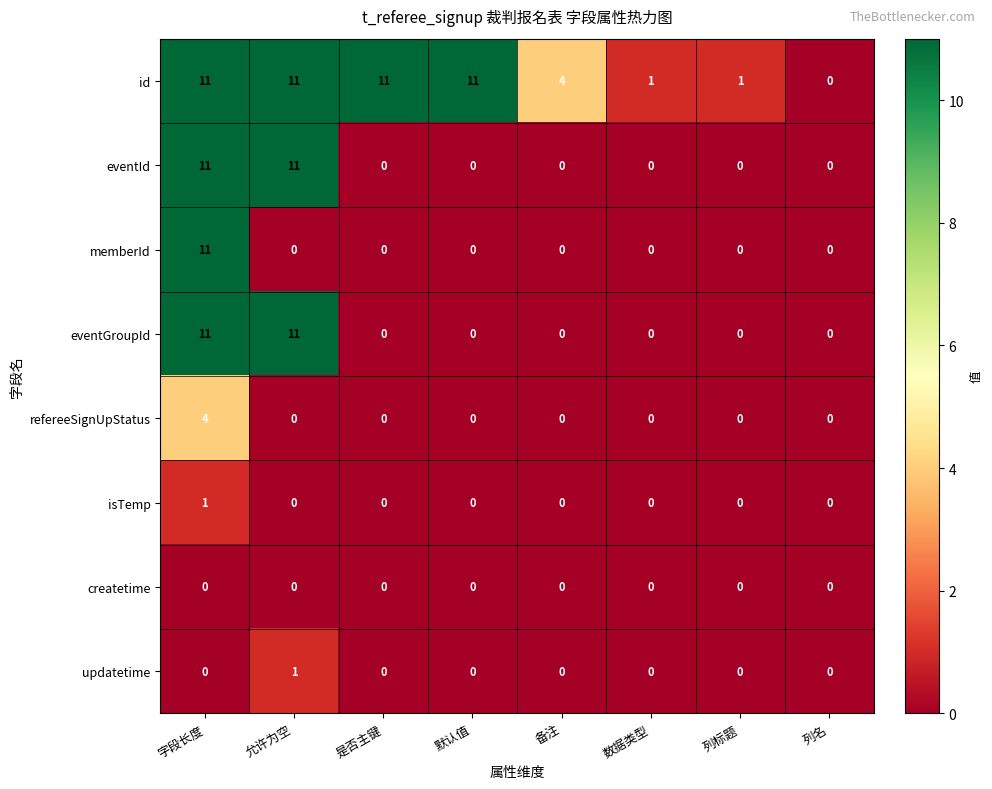

Which series changed the most between 字段长度 and 允许为空?

memberId